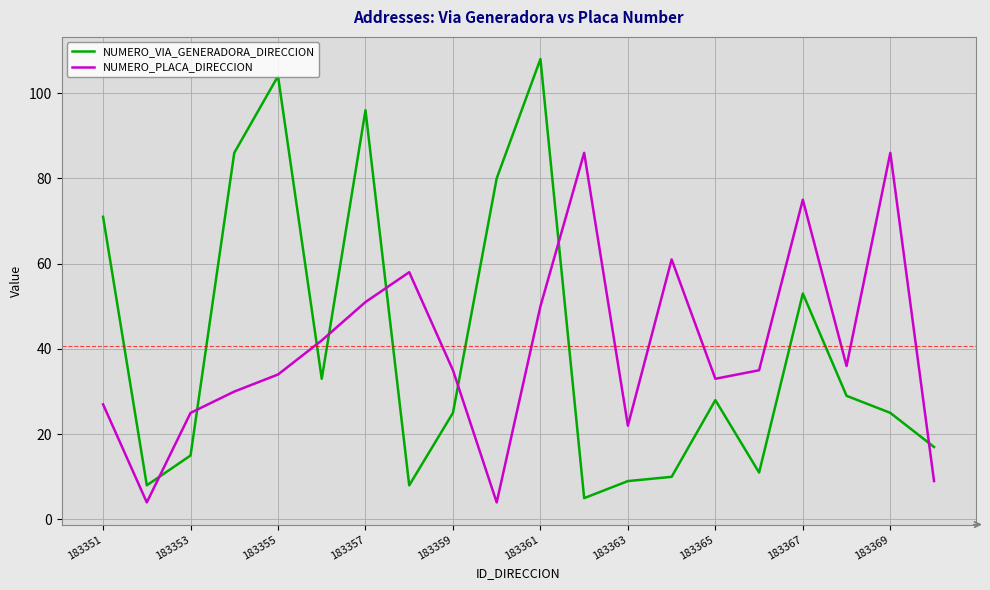

How many intersections are there between NUMERO_VIA_GENERADORA_DIRECCION and NUMERO_PLACA_DIRECCION?

8